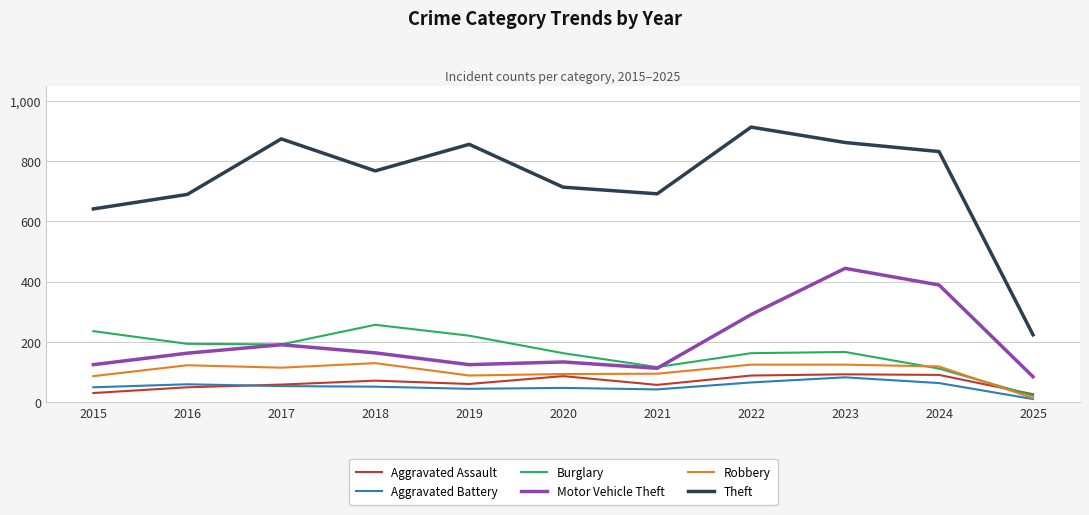

What are all the series names shown in the legend?

Aggravated Assault, Aggravated Battery, Burglary, Motor Vehicle Theft, Robbery, Theft